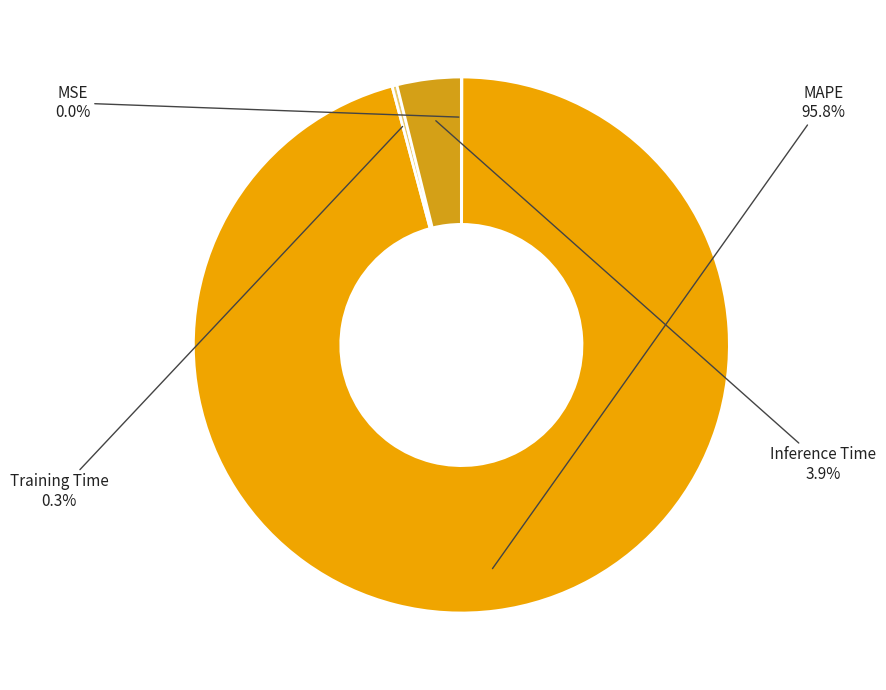

Which has a higher value, Training Time or Inference Time?

Inference Time